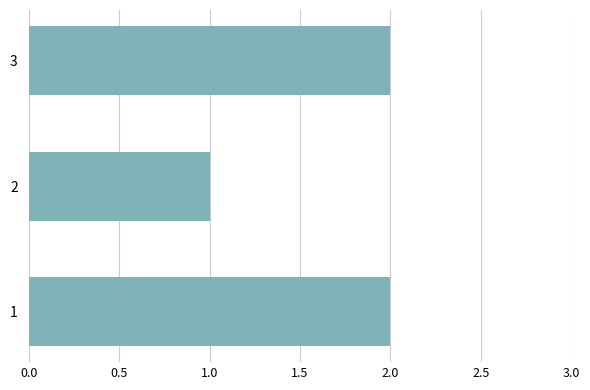

Is it true that the value at 2 is 1?

True